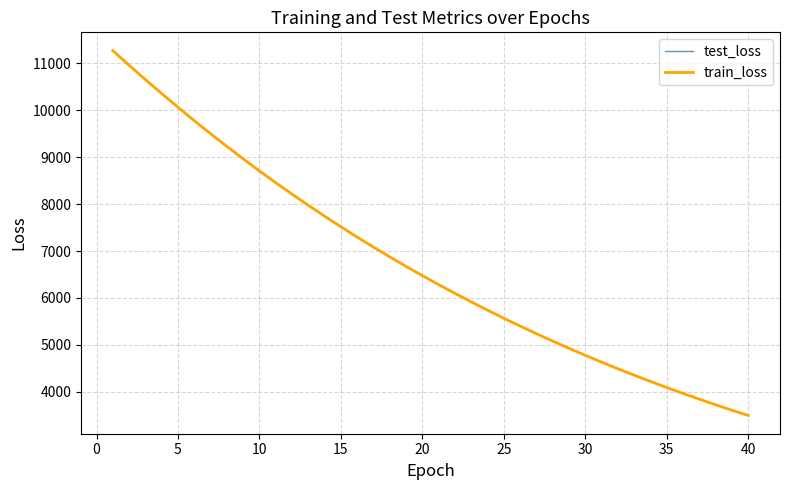

Which series has the widest spread of values?

test_loss